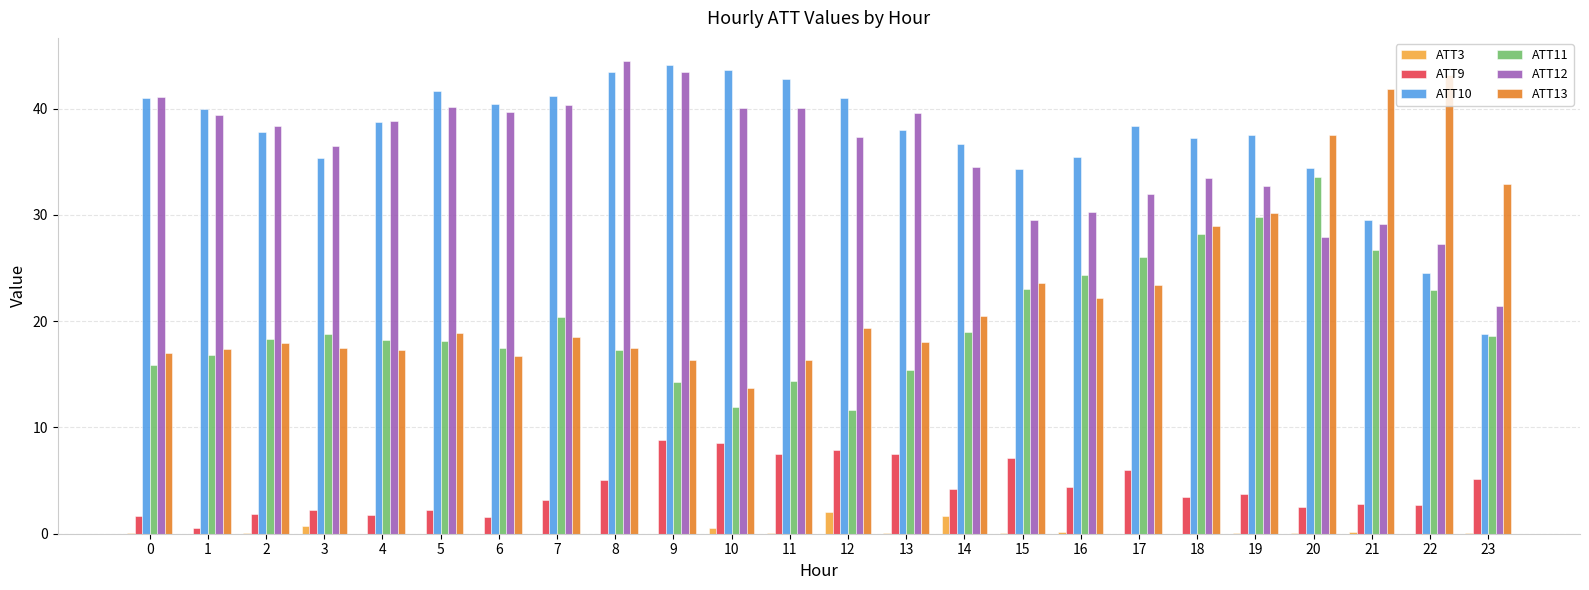

What is the maximum value shown in the chart?

44.4